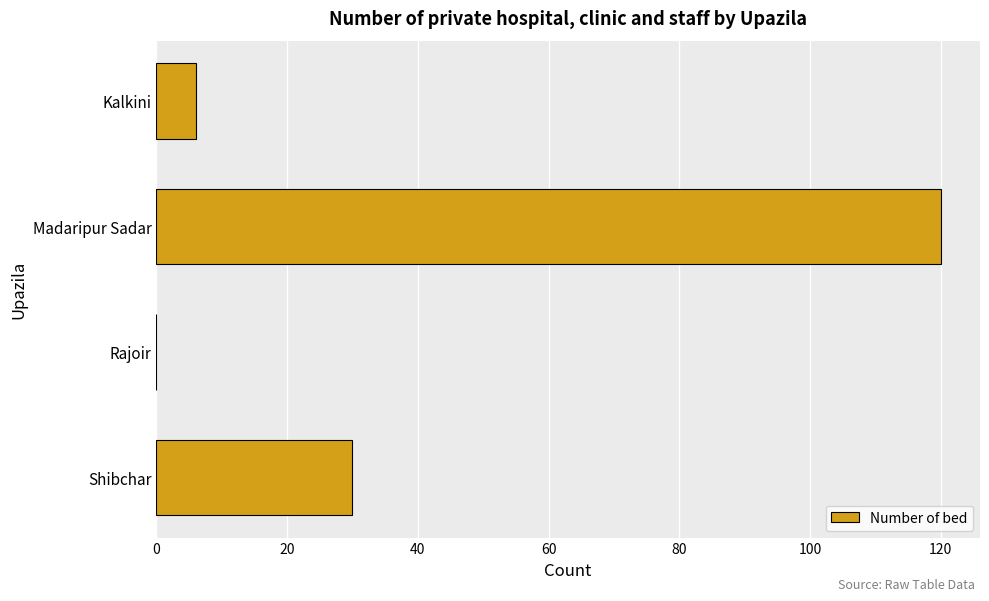

Which has a higher value, Rajoir or Madaripur Sadar?

Madaripur Sadar